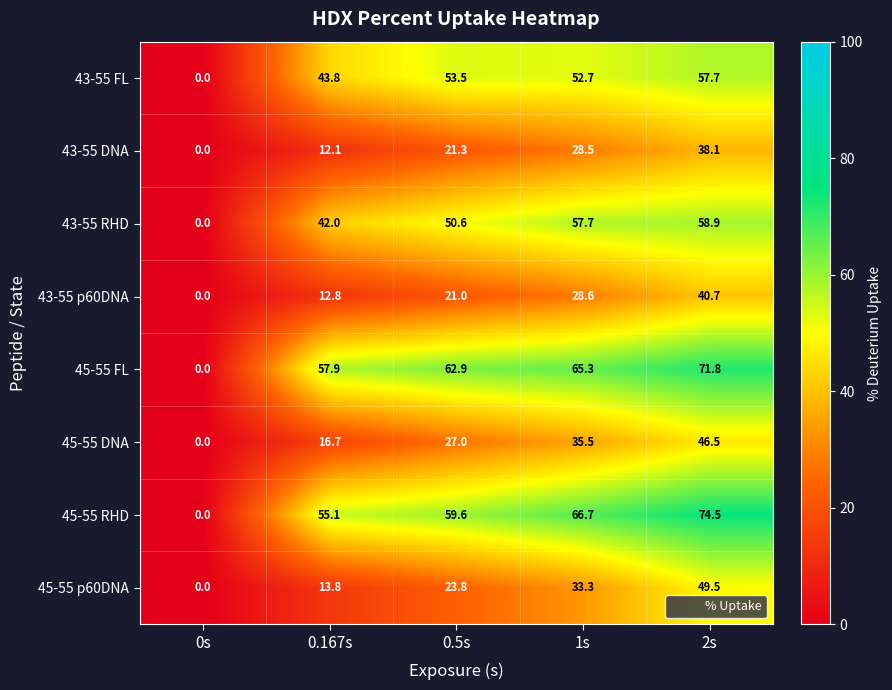

Rank the categories by 43-55 p60DNA value from lowest to highest.

0s, 0.167s, 0.5s, 1s, 2s